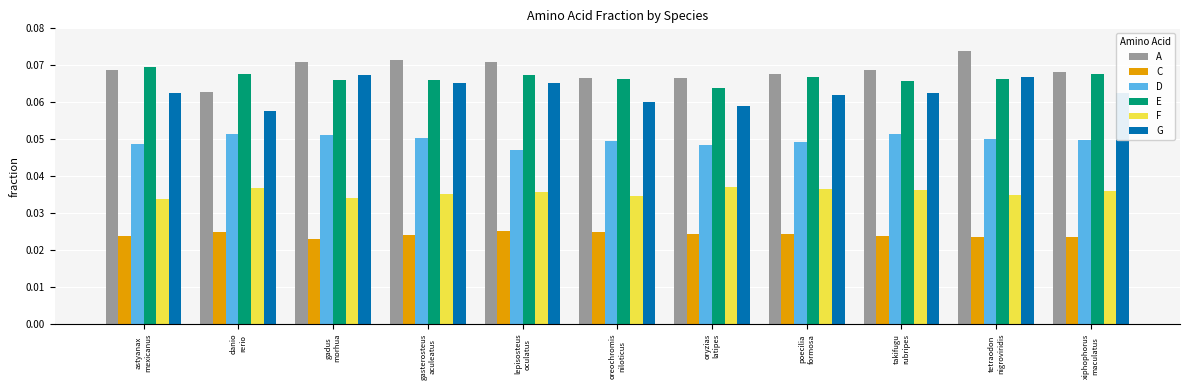

Which series has the widest spread of values?

A